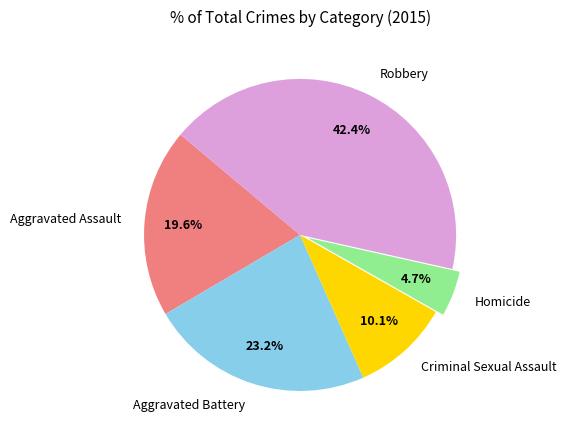

How many slices are in this pie chart?

5